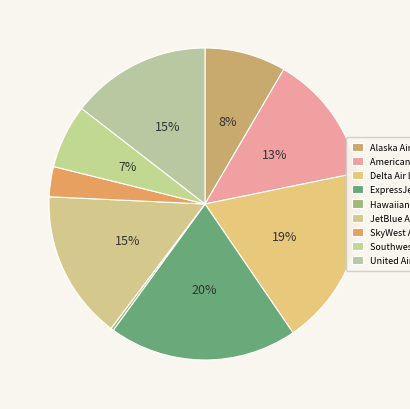

Rank the categories by value from lowest to highest.

Hawaiian Airlines Inc., SkyWest Airlines Inc., Southwest Airlines Co., Alaska Airlines Inc., American Airlines Inc., United Air Lines Inc., JetBlue Airways, Delta Air Lines Inc., ExpressJet Airlines Inc.